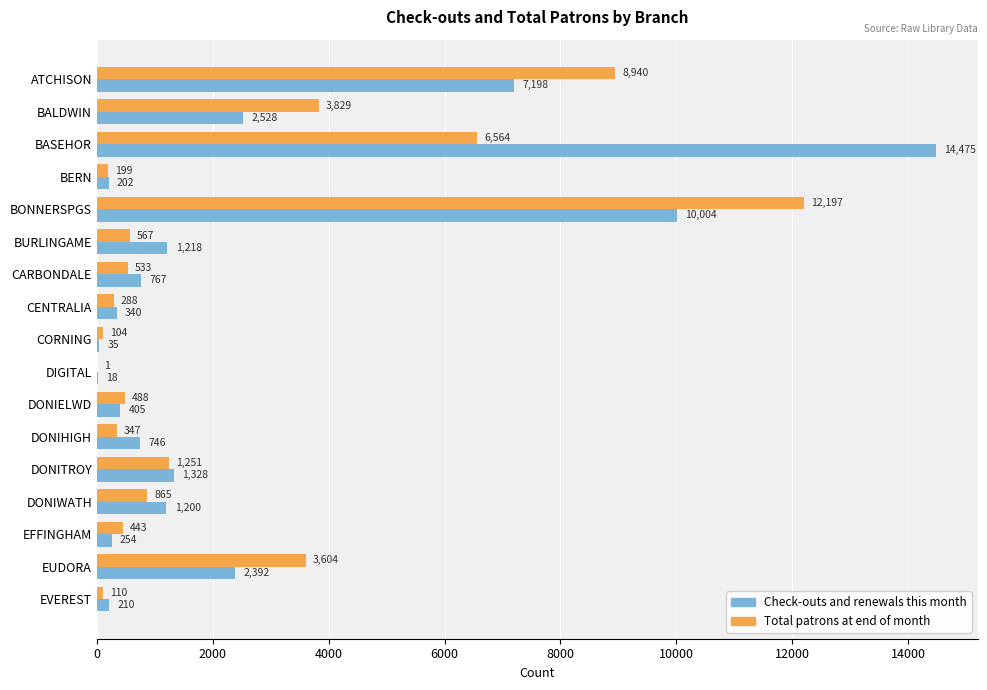

Which category has the highest value across all series?

BASEHOR